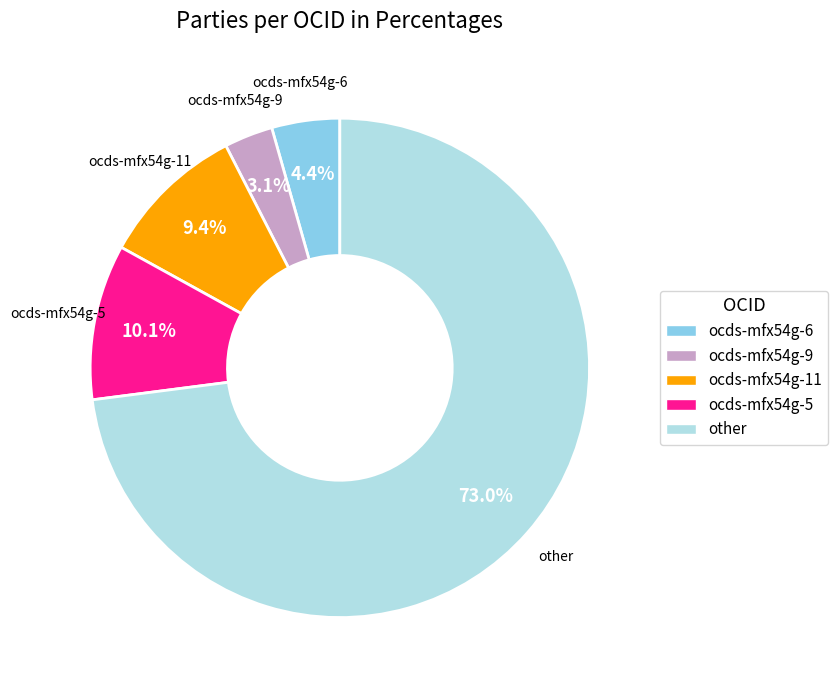

Which slice is the largest?

other